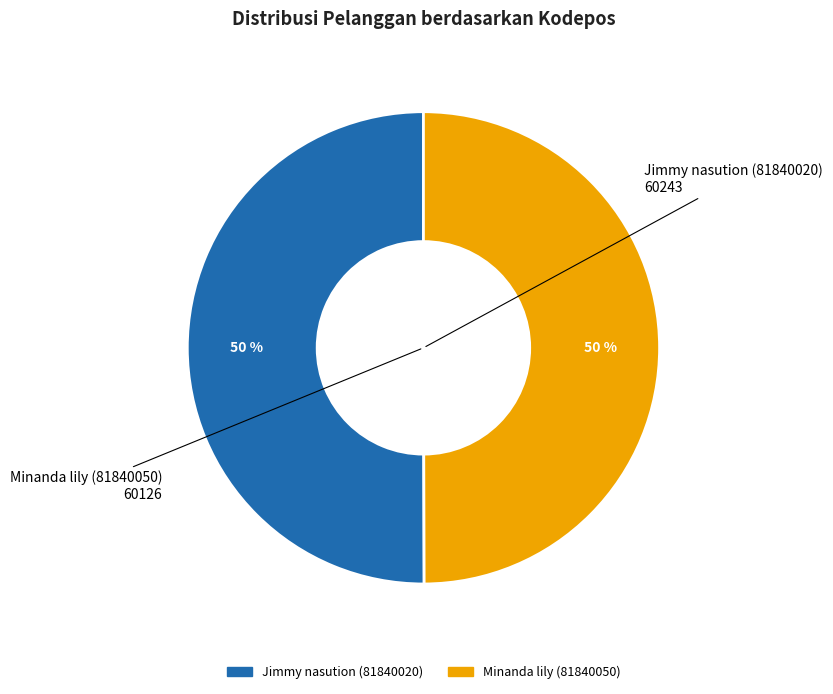

Do Minanda lily (81840050) and Jimmy nasution (81840020) together represent more than half of the pie?

Yes